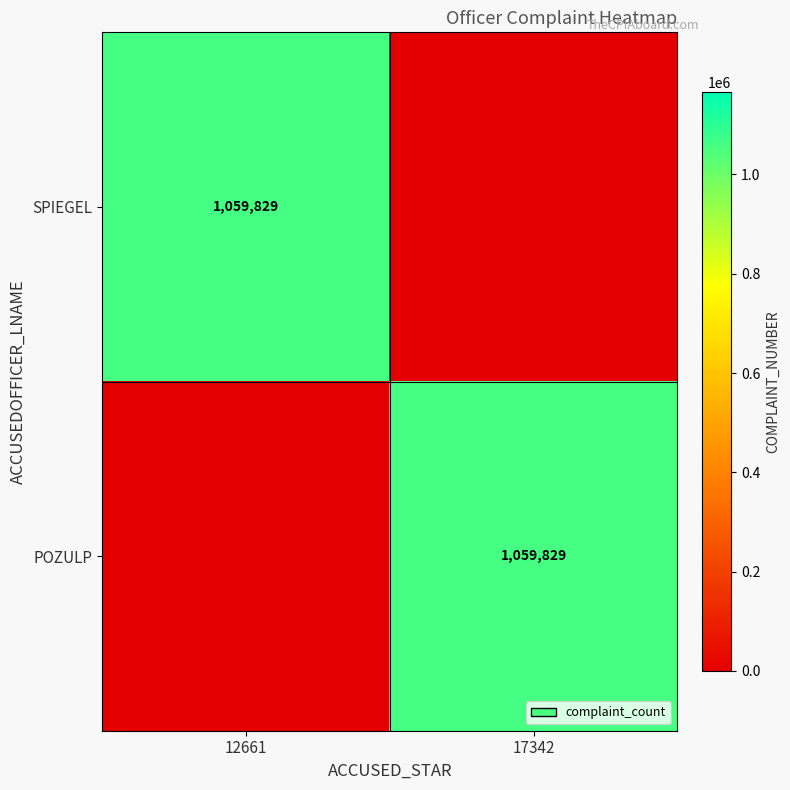

The value of SPIEGEL at 12661 is 568629. True or false?

False